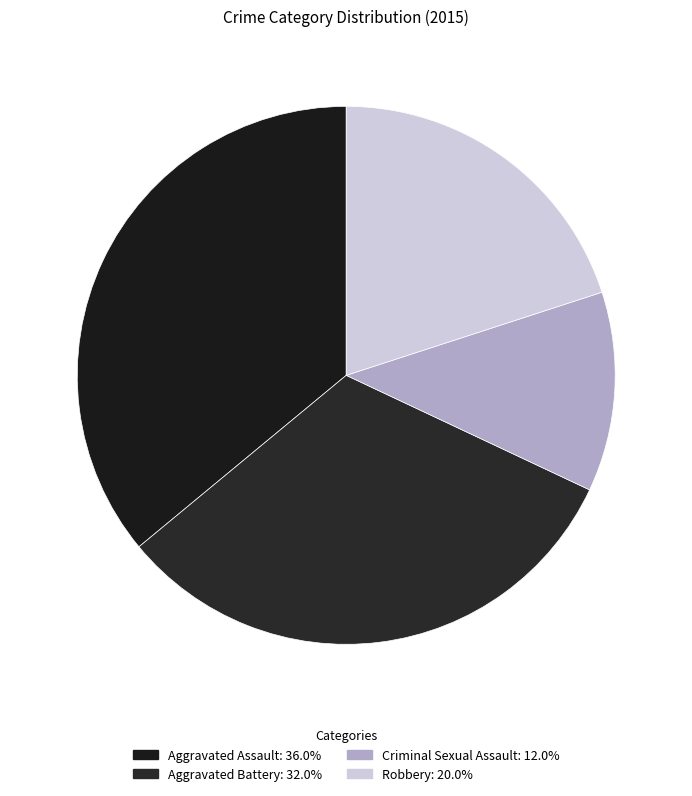

Is there any slice that represents more than half of the pie?

No